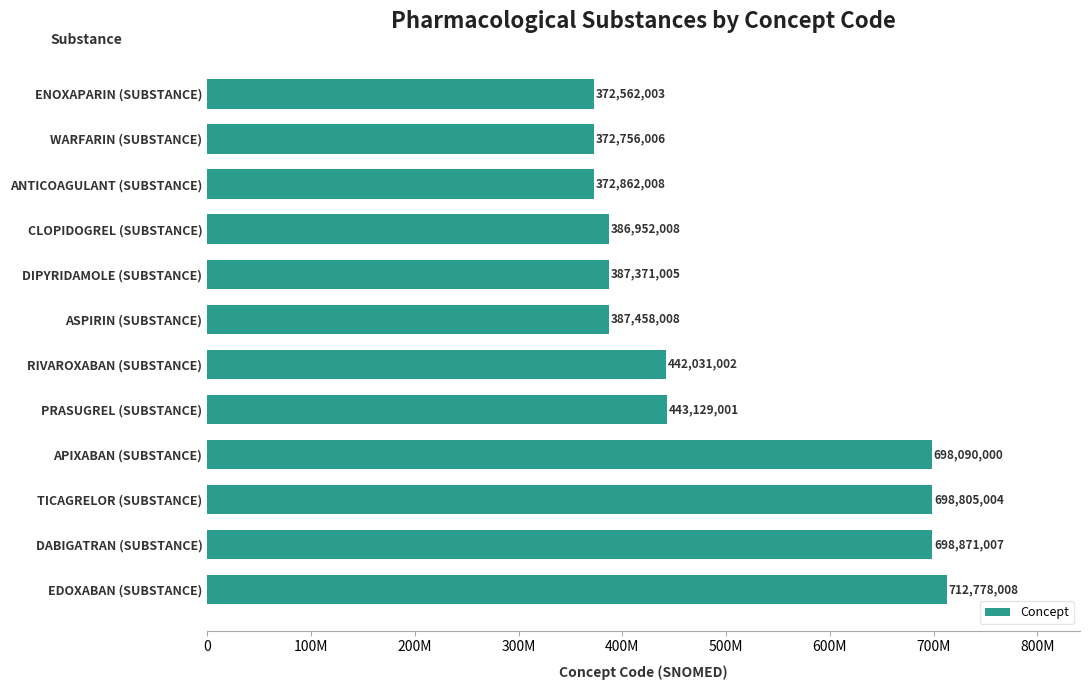

Does the chart contain any negative values?

No